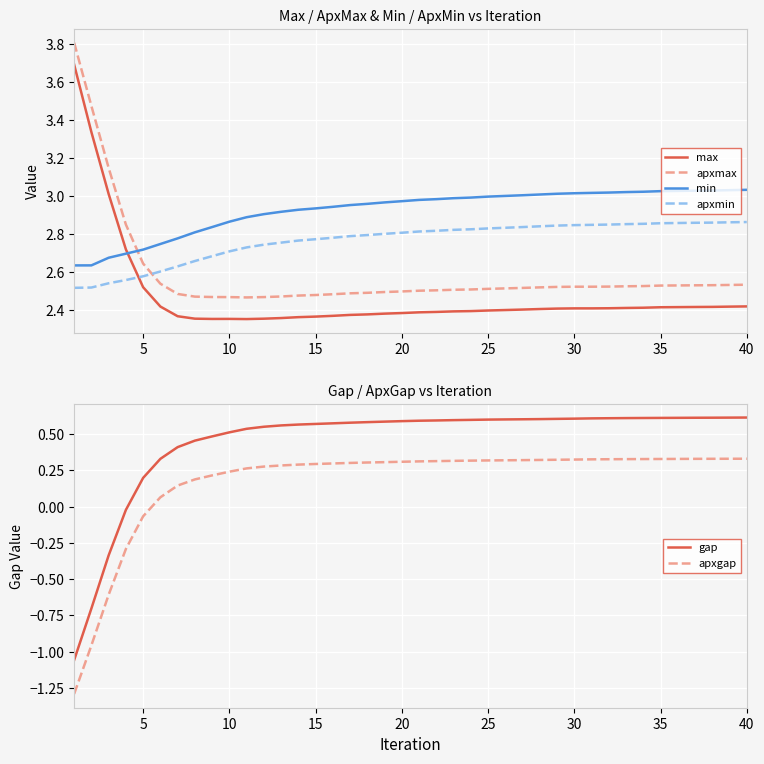

True or false: apxmax and max intersect in this chart.

False